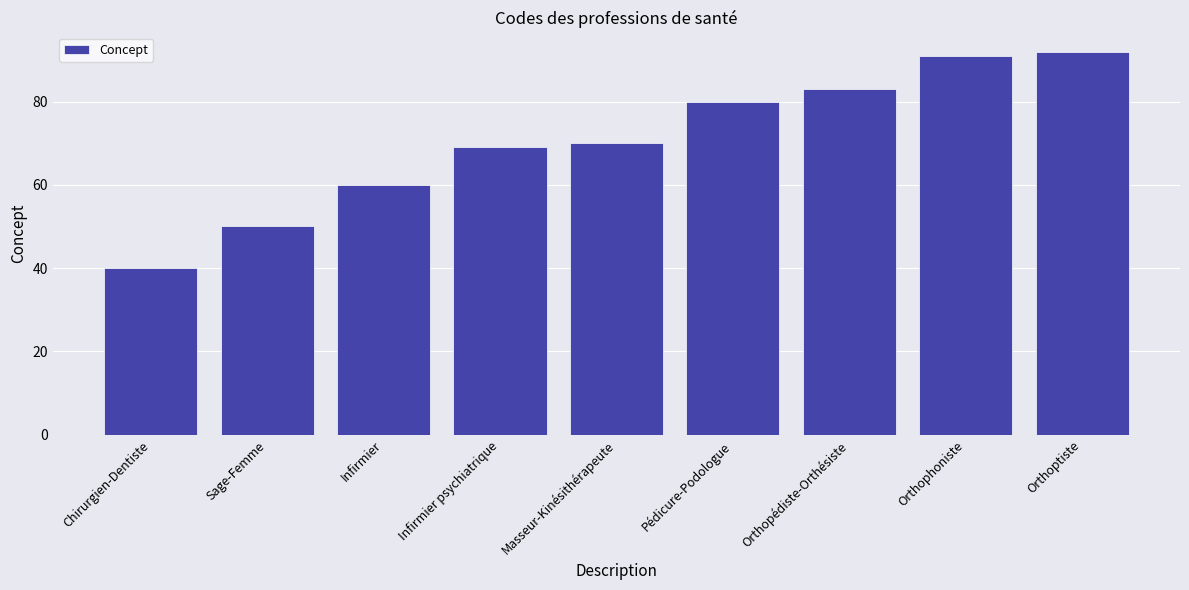

Are the bars grouped side by side (vs. stacked)?

No